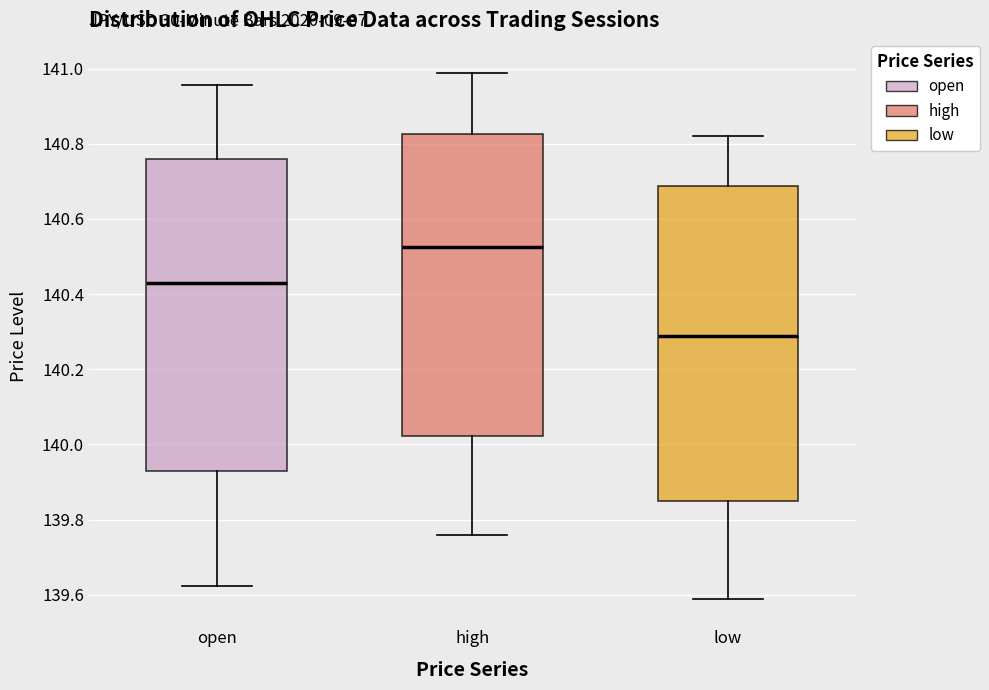

Reading left to right, read every box against the y-axis: the position of its median line, the range the box covers, and the ends of its whiskers. The values are not printed on the chart, so give them approximately, as read against the axis.

open: median 140.44, box 139.92 to 140.76, whiskers 139.62 to 140.96
high: median 140.52, box 140.02 to 140.82, whiskers 139.76 to 140.98
low: median 140.28, box 139.84 to 140.68, whiskers 139.58 to 140.82